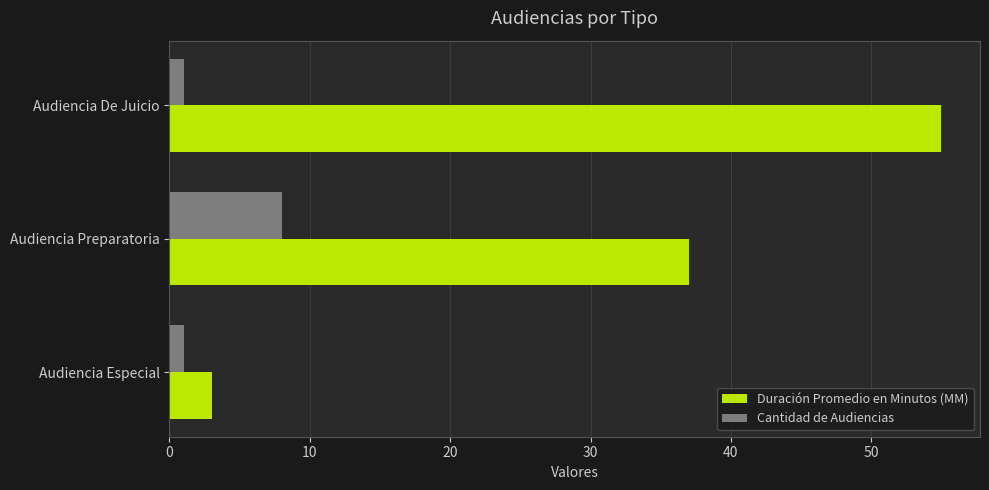

What are all the series names shown in the legend?

Duración Promedio en Minutos (MM), Cantidad de Audiencias